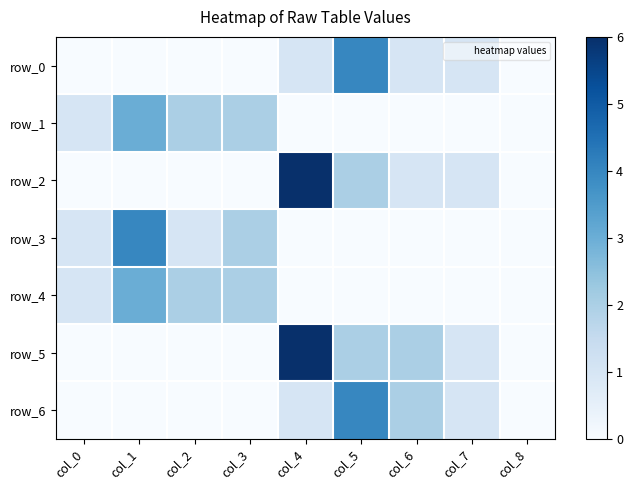

What is the difference between the highest and lowest values at col_2?

2